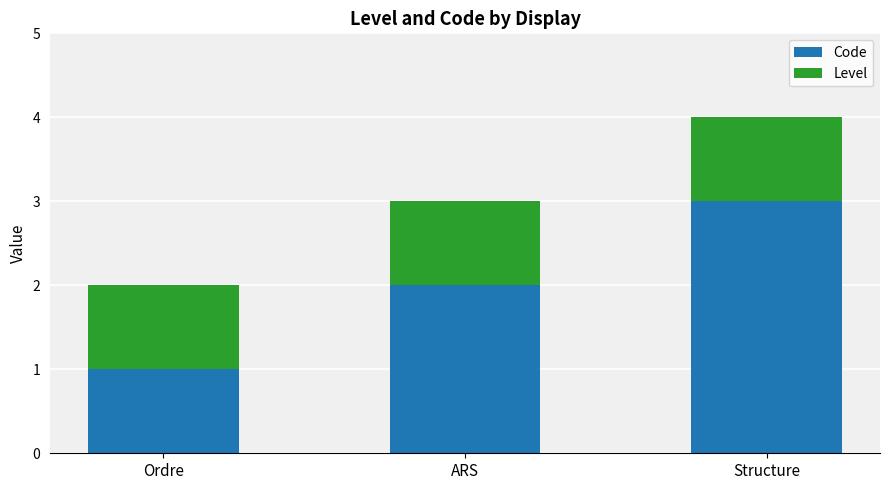

What is the highest value of the Code series?

3